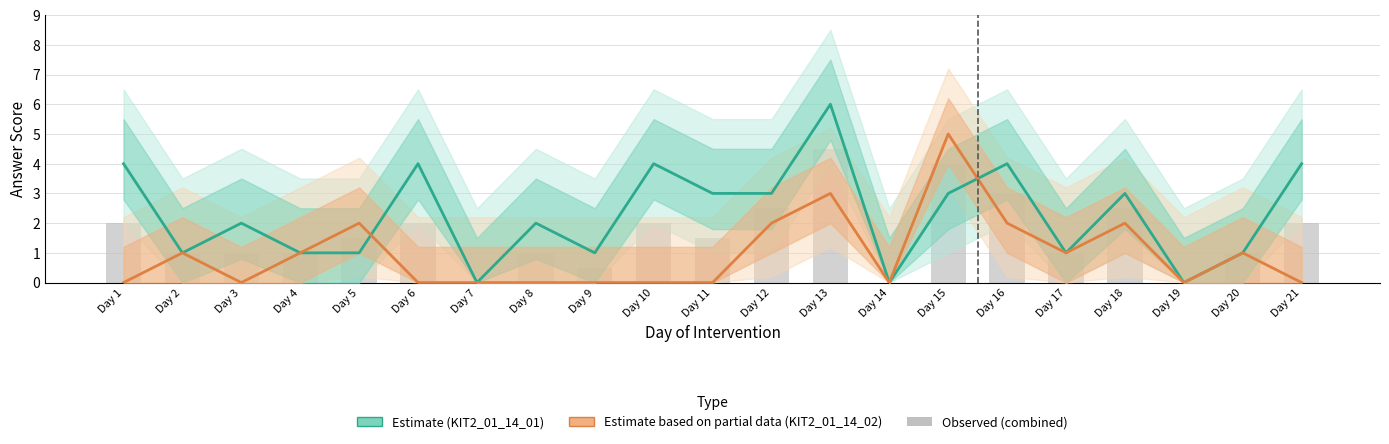

Is it true that KIT2_01_14_01 (Estimate) equals 2.0 at Day 3?

True